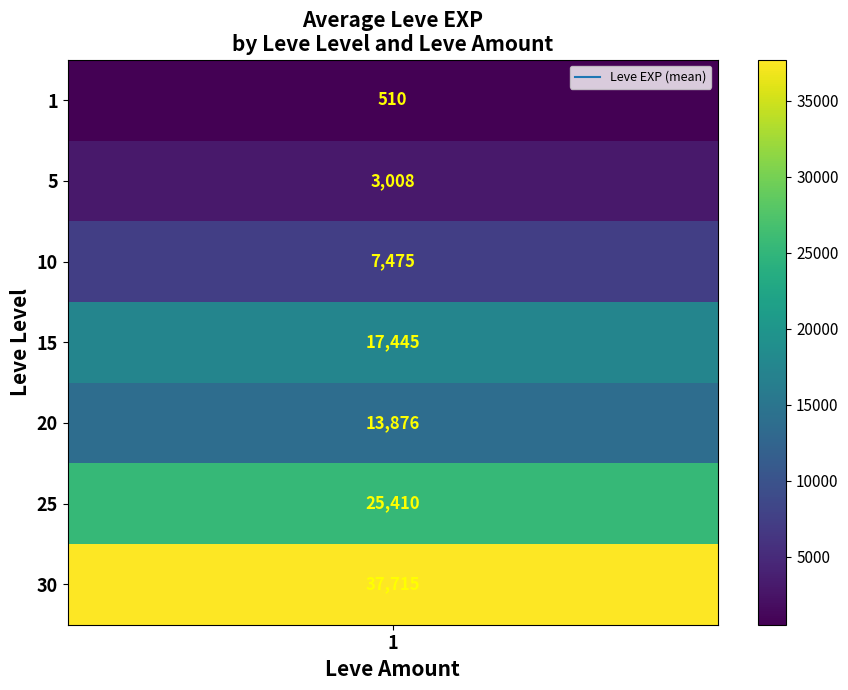

Which label corresponds to the smallest value in the chart?

1